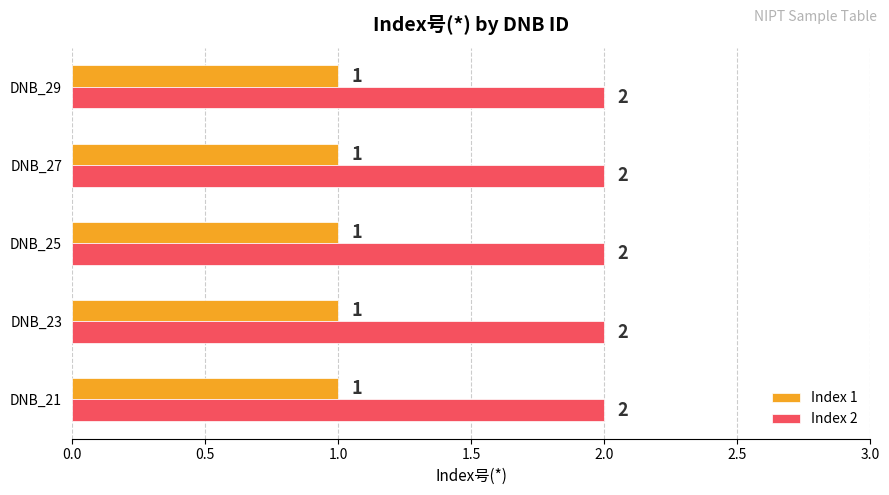

At how many categories does at least one series exceed 1?

5